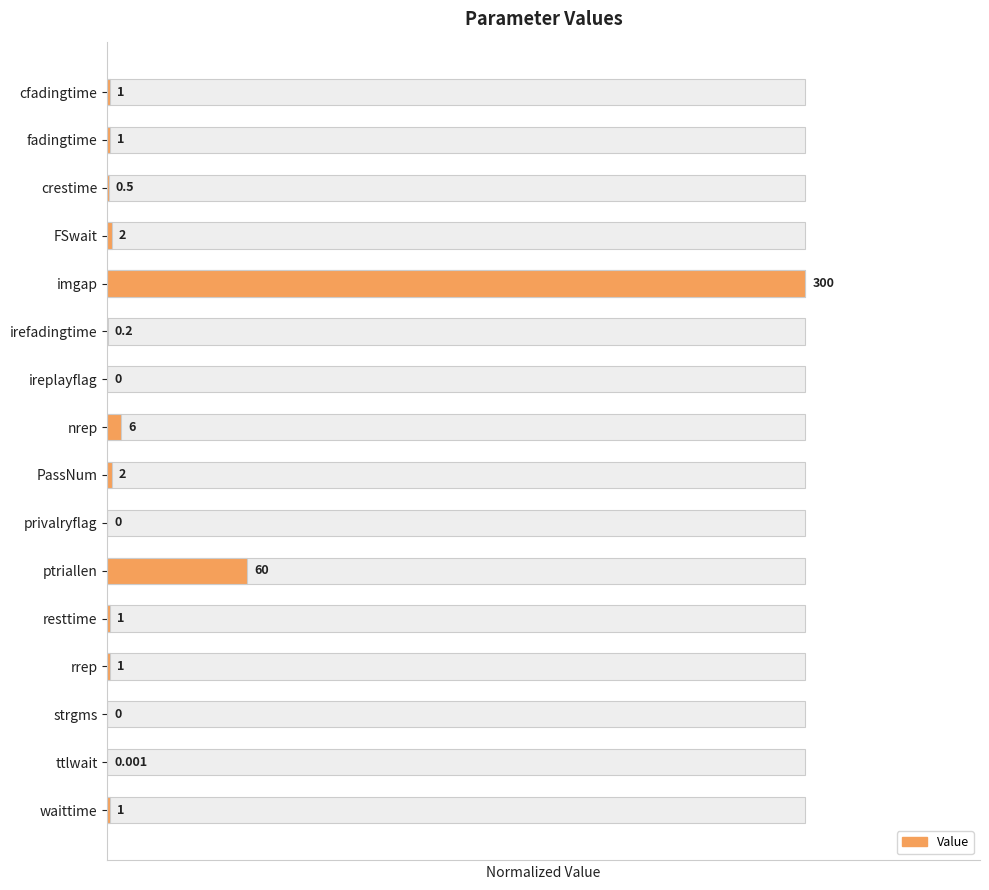

Is it true that the value at nrep is 0.0?

False